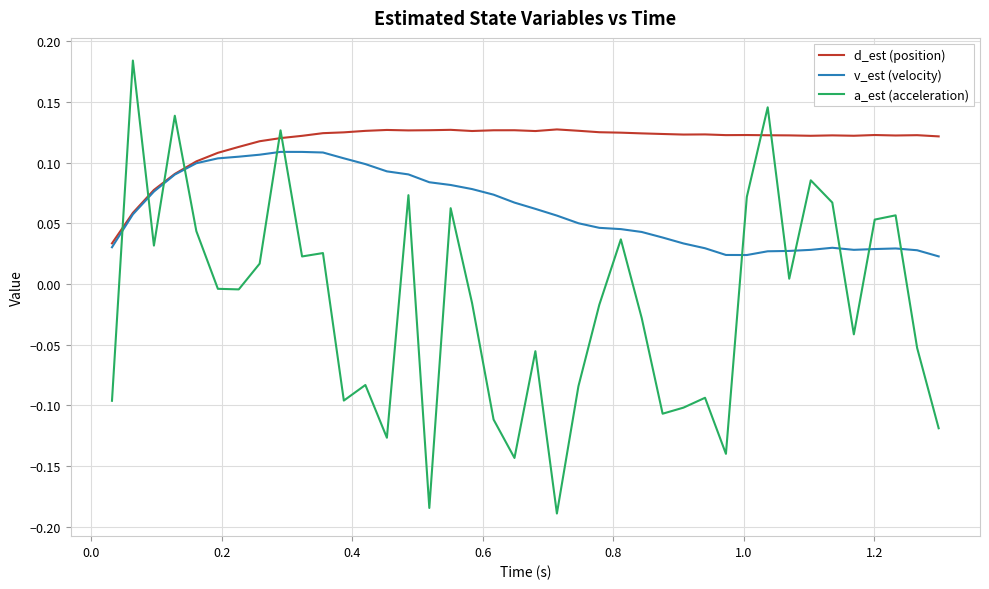

Which series has the largest total across all categories?

d_est (position)